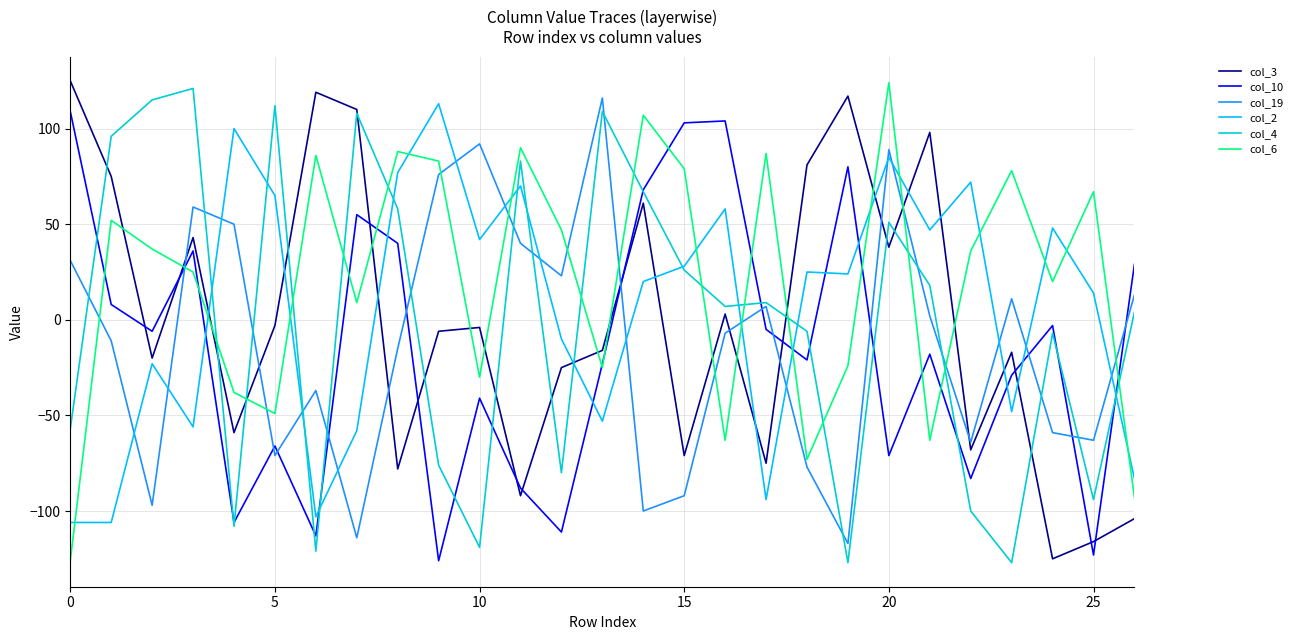

What is the greatest value displayed?

125